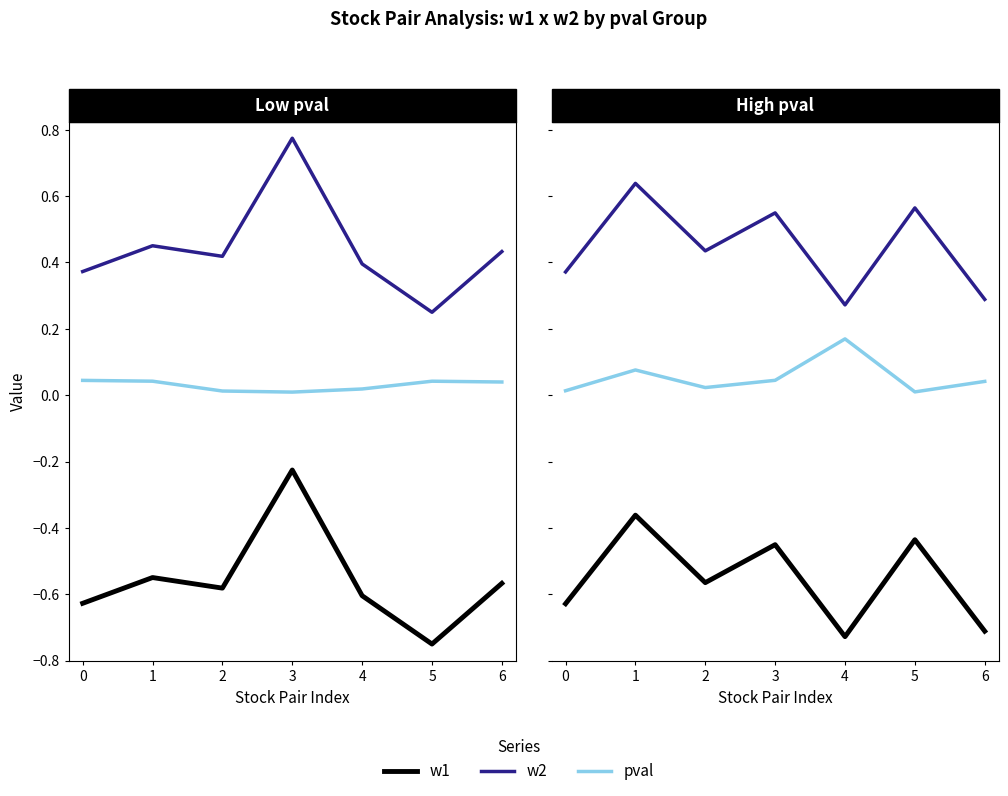

Rank the series by their average value, from highest to lowest.

w2, pval, w1